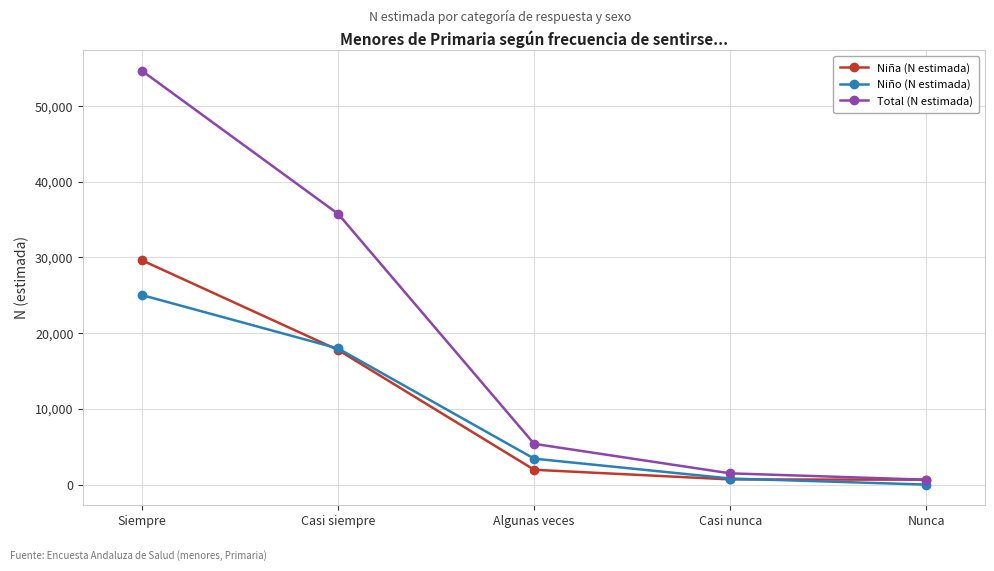

What is the difference between the highest and lowest values at Casi nunca?

802